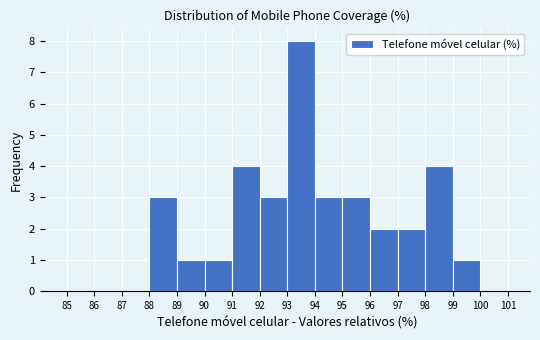

Which range on the x-axis has the tallest bar?

93 to 94